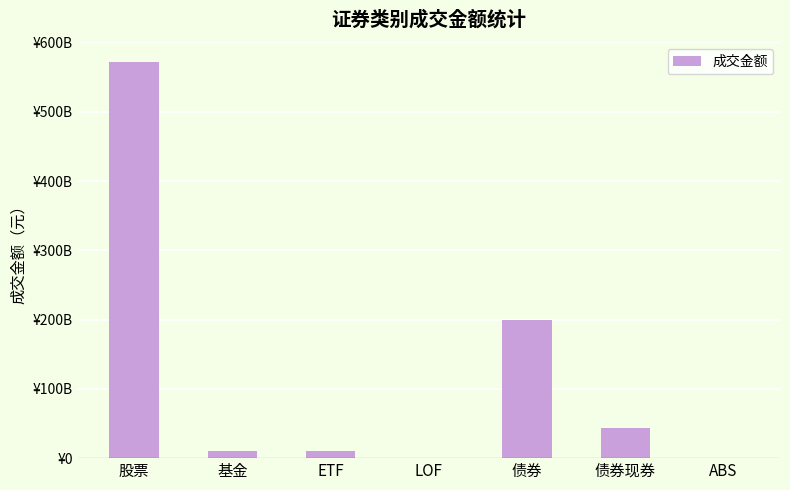

Are the bars horizontal?

No